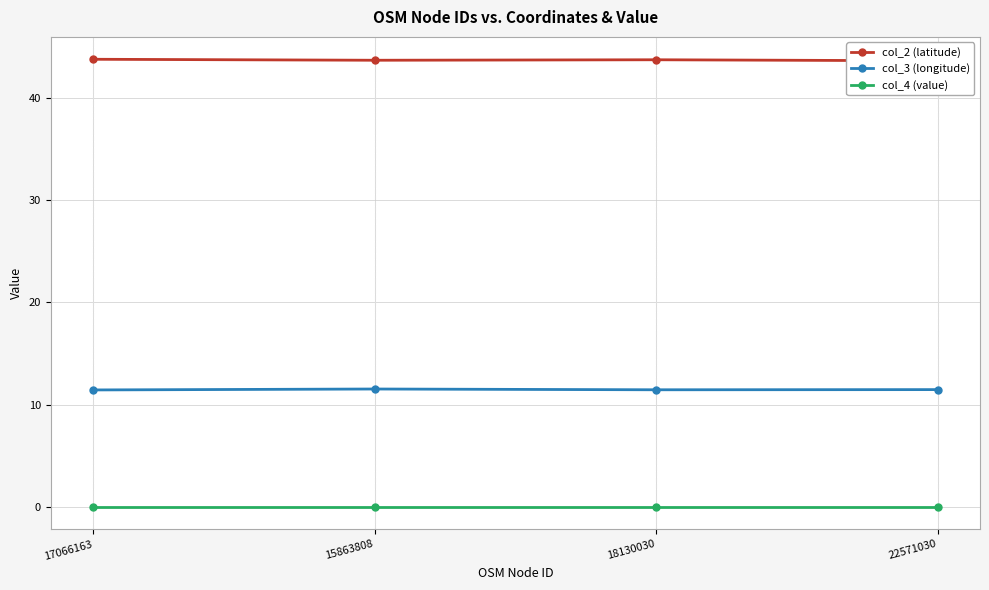

At which category does the chart reach its peak across all series?

17066163